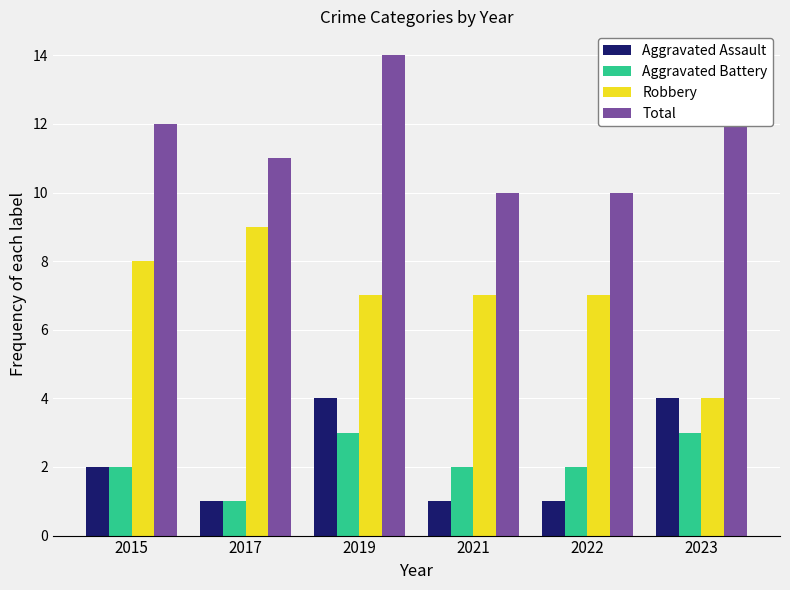

At 2019, list the series in order from largest to smallest.

Total, Robbery, Aggravated Assault, Aggravated Battery